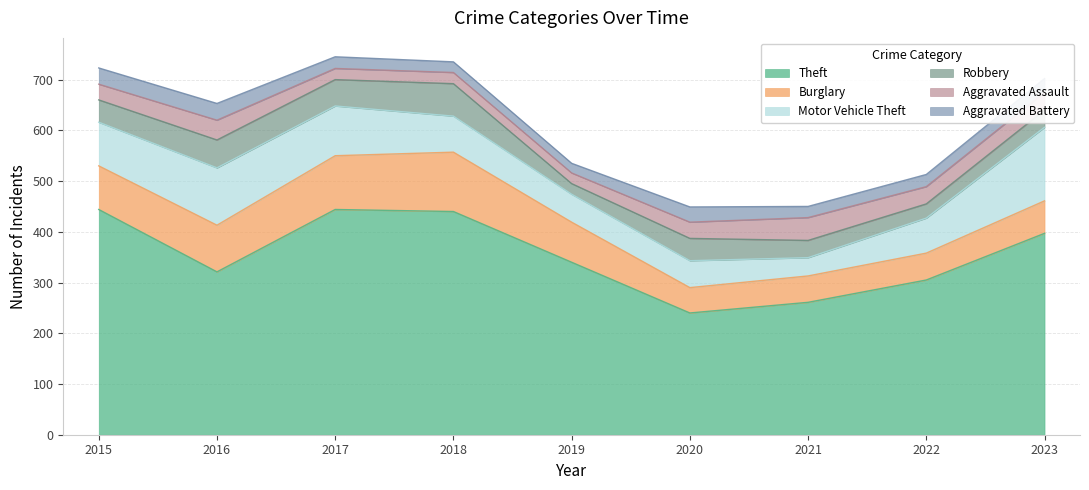

The Aggravated Assault series shows 22 at 2017. True or false?

True